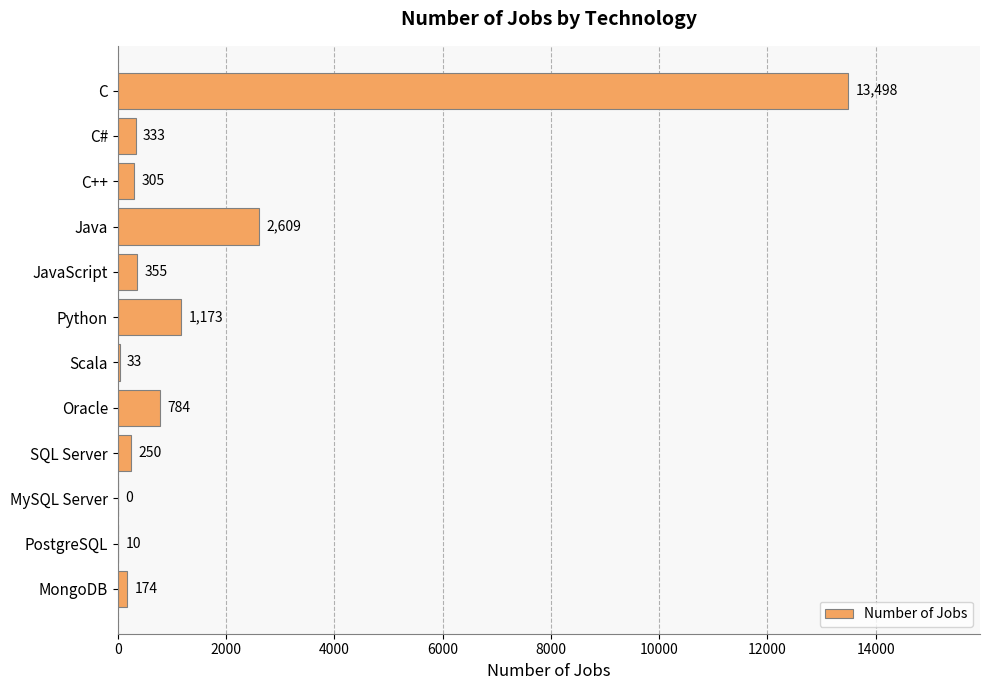

What is the sum of all values?

19524